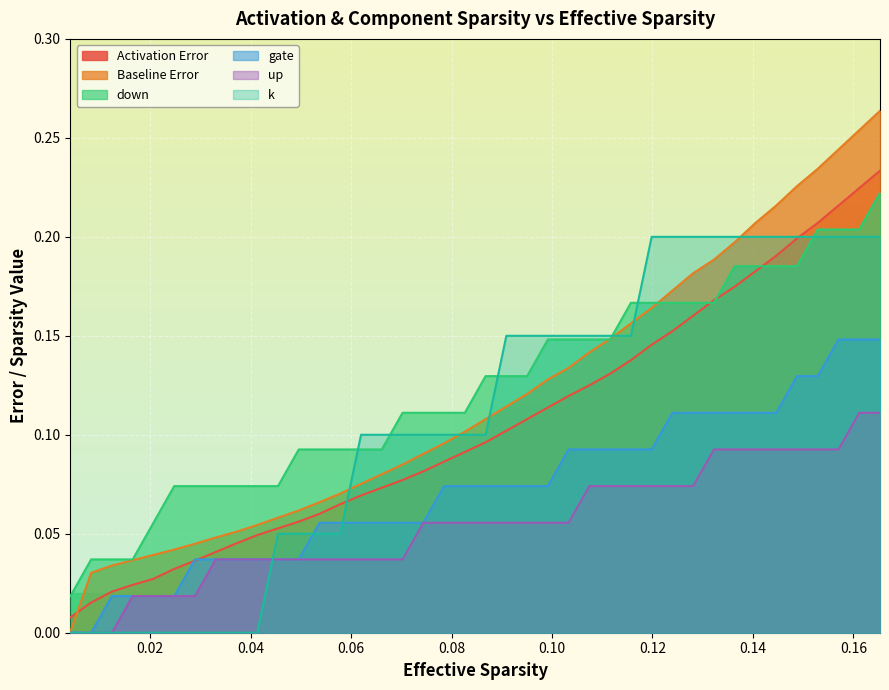

True or false: k has more than 1 interior local peaks.

False